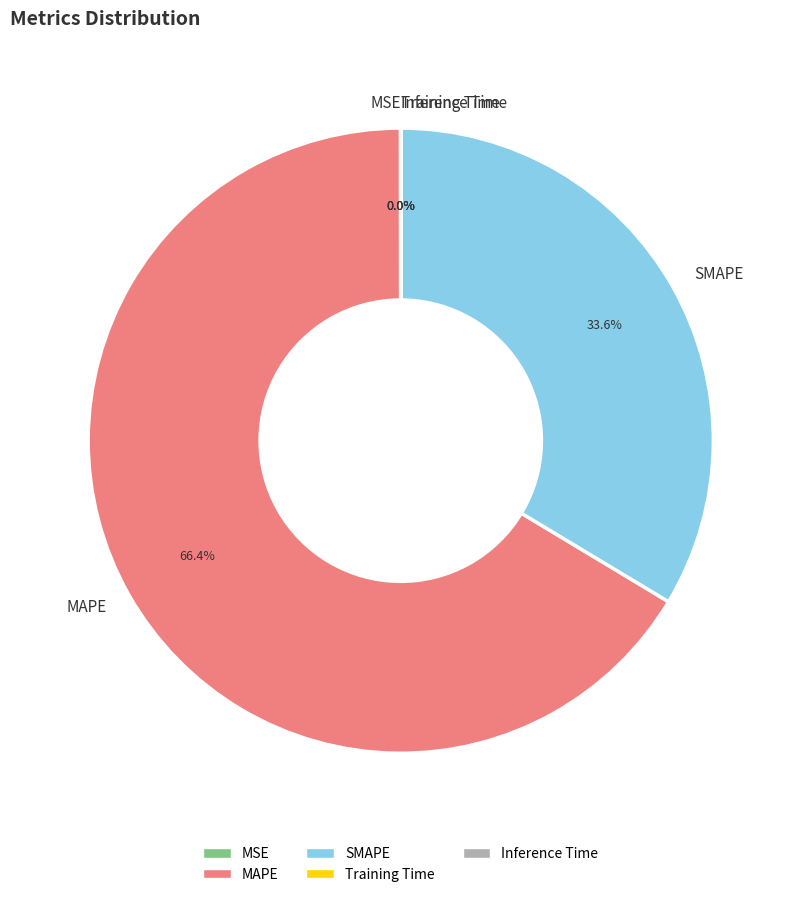

Does MAPE represent more than half of the total?

Yes